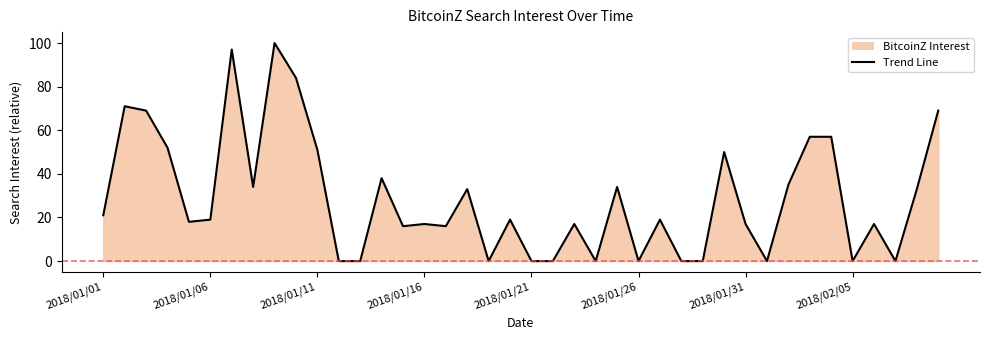

How many positive values are there?

28